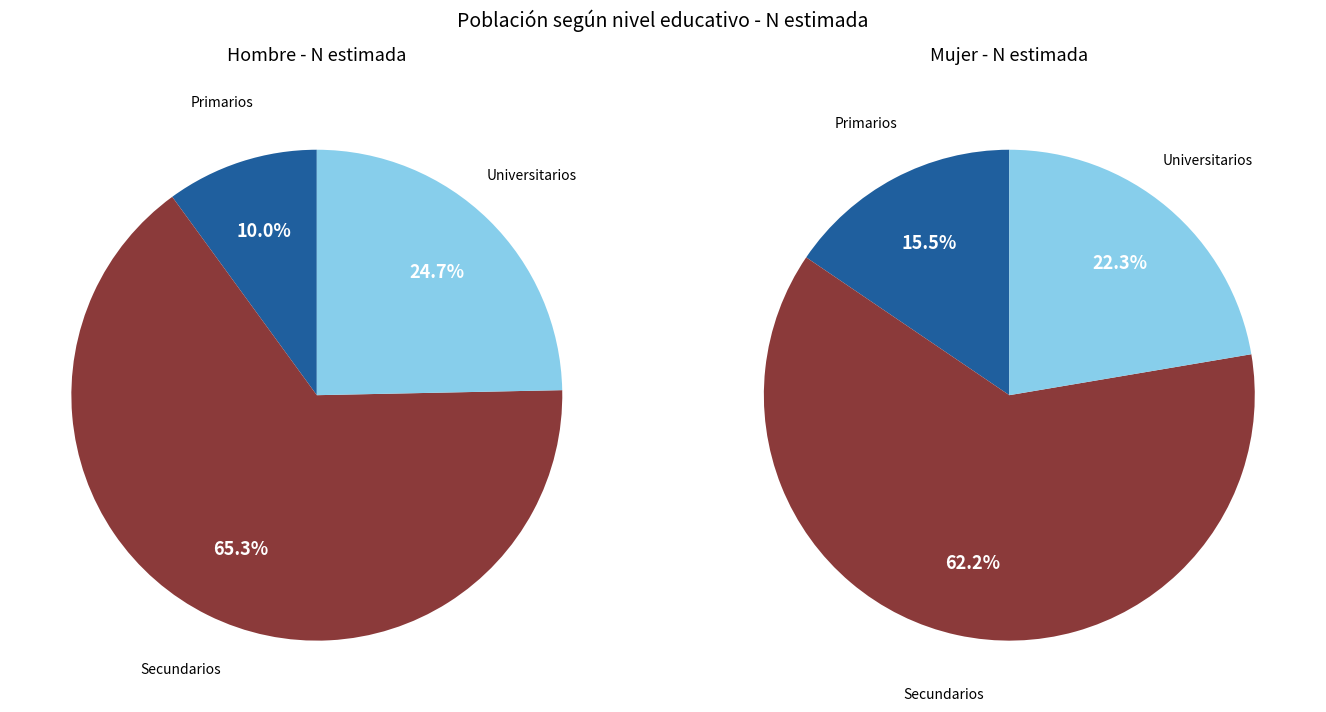

What percentage do Universitarios and Secundarios together represent?

90.0%